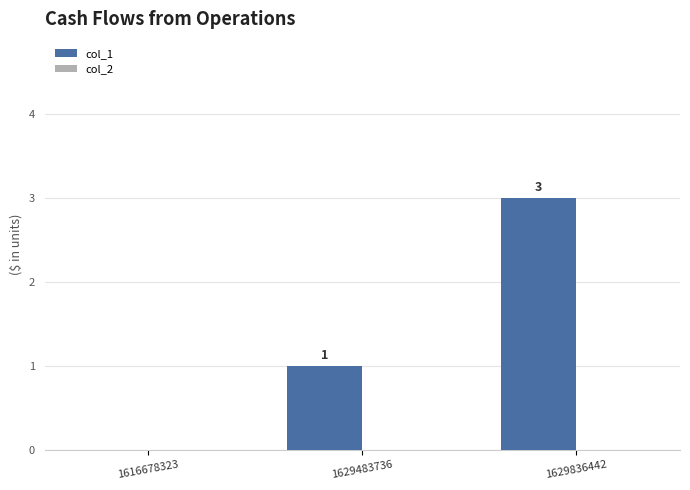

What is the approximate value at 1629836442?

3